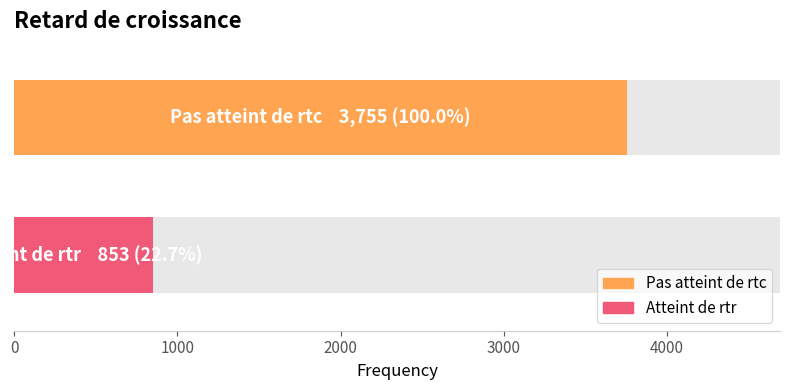

Where is the data nearest to the value 2304?

Pas atteint de rtc